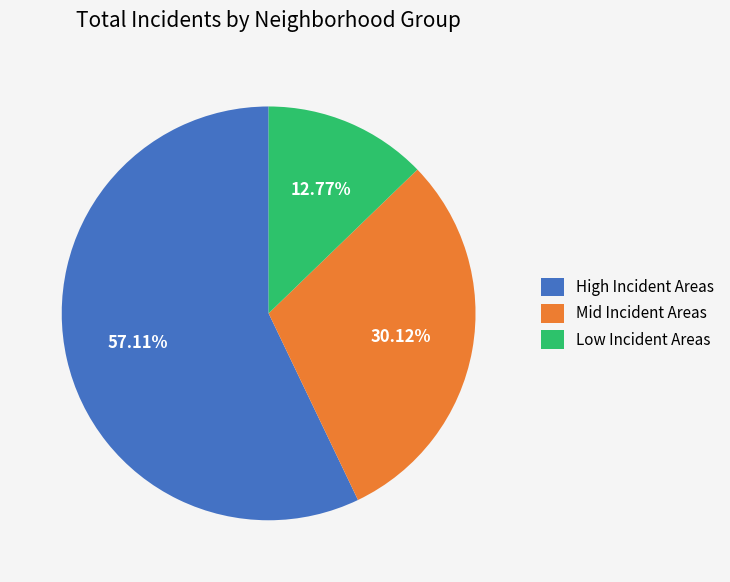

Which category has the smallest portion of the pie?

Low Incident Areas